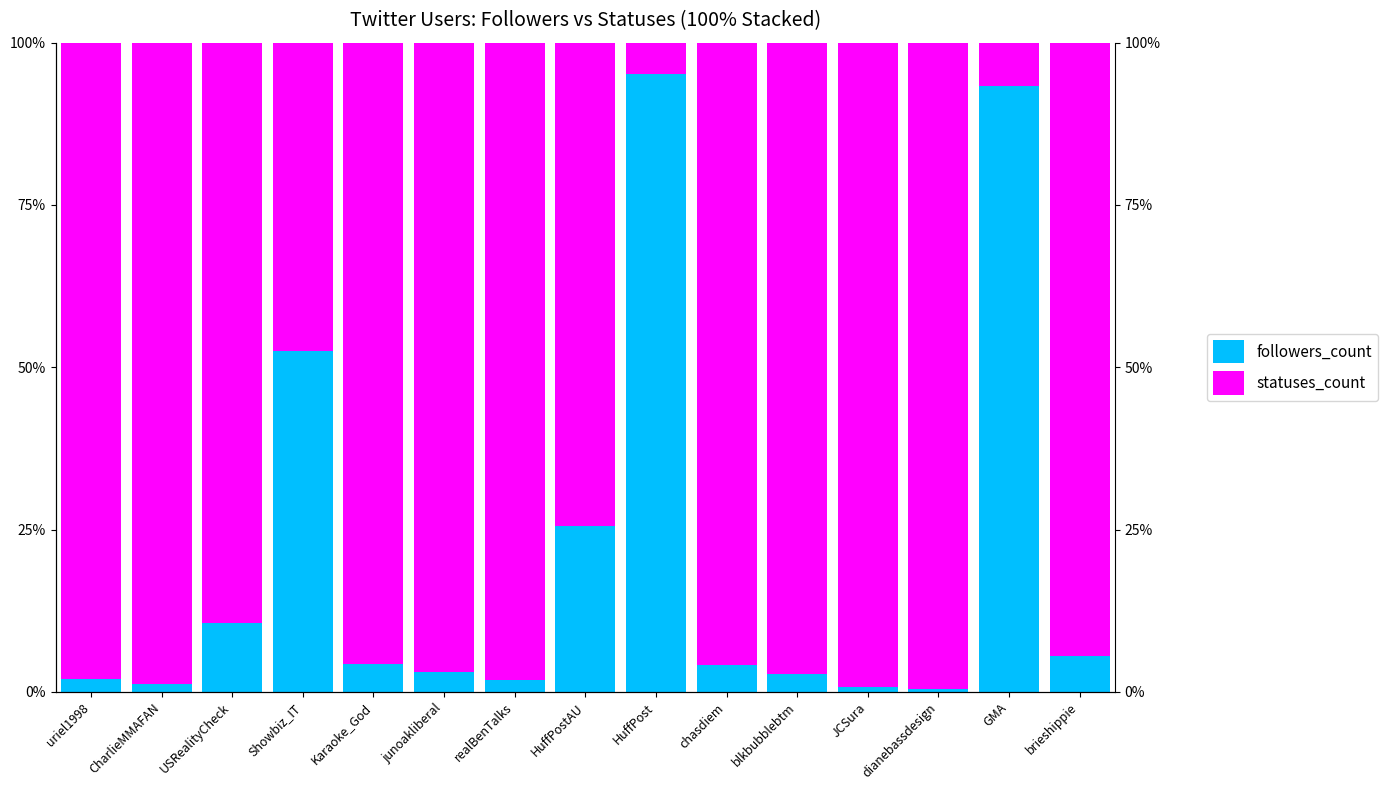

How many bars are there in each group?

2